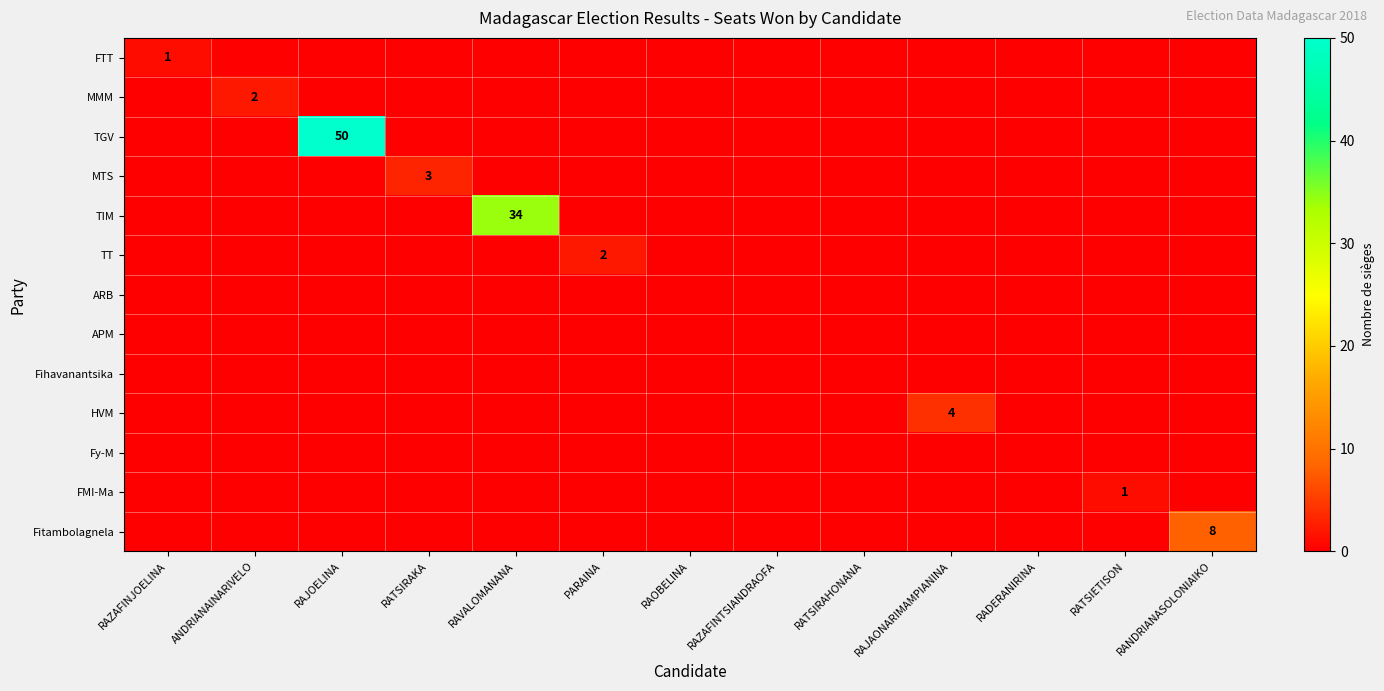

Which label corresponds to the smallest value in the chart?

ANDRIANAINARIVELO